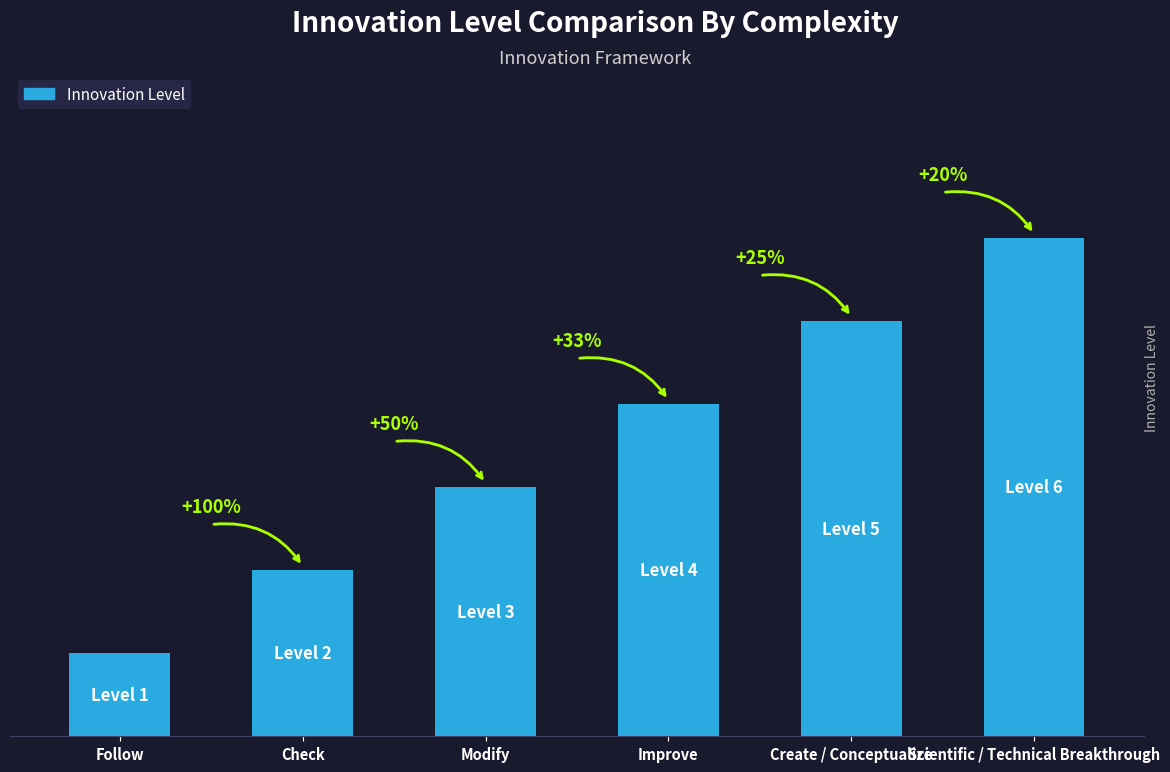

What is the average value?

4